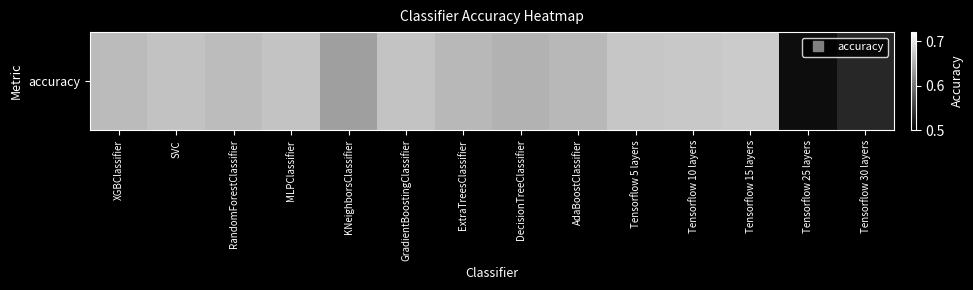

How many data points does each series have?

14